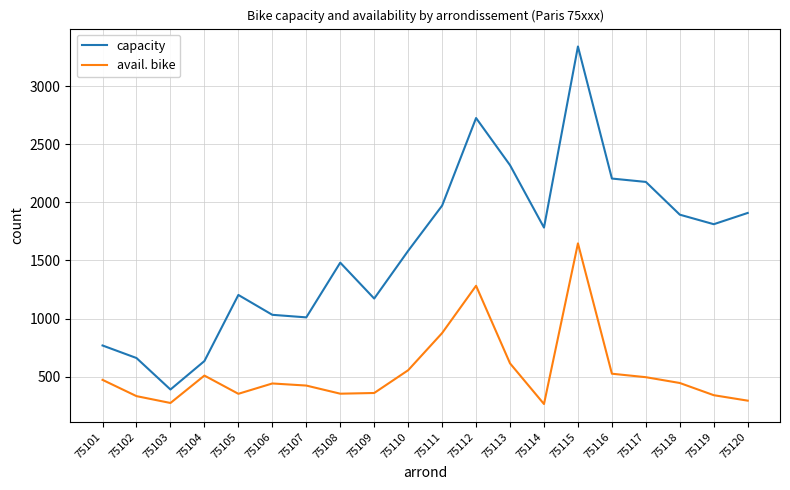

What is the difference between the maximum and second lowest values in the avail. bike series?

1374